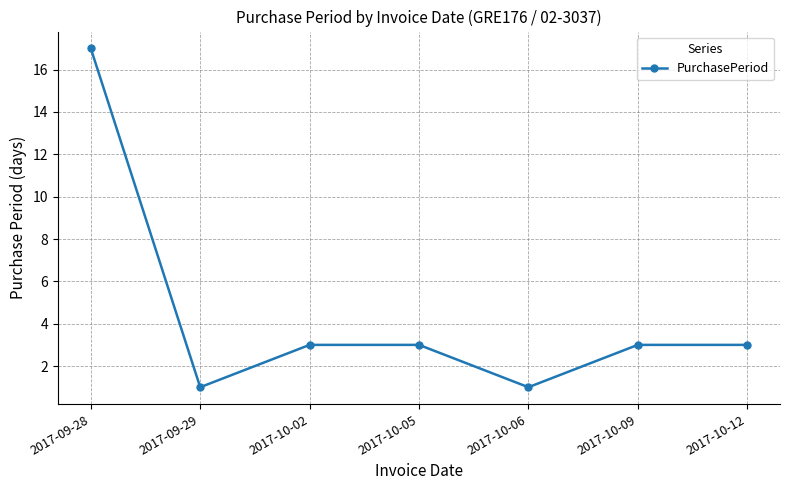

At which label does the data first exceed 3?

2017-09-28